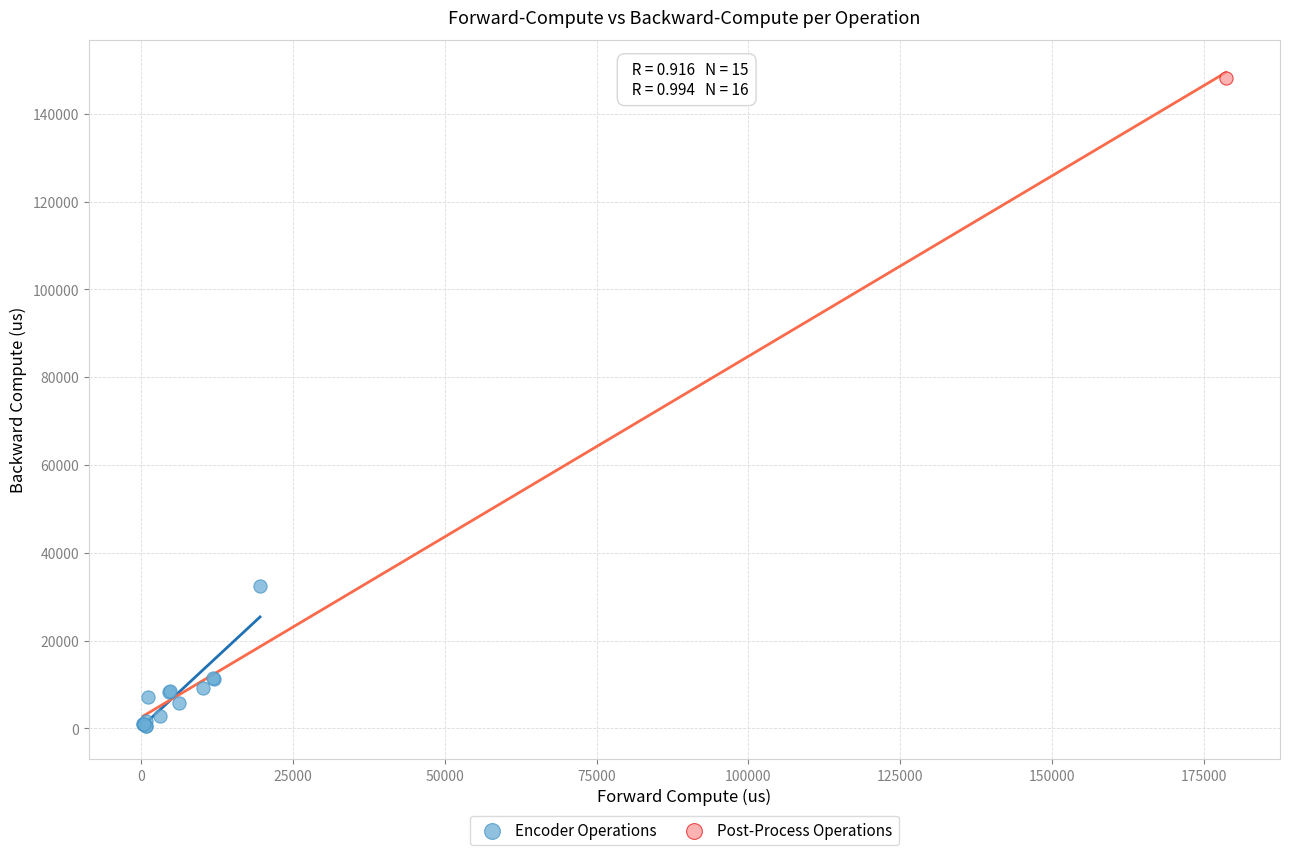

What are all the series names shown in the legend?

Encoder Operations, Post-Process Operations